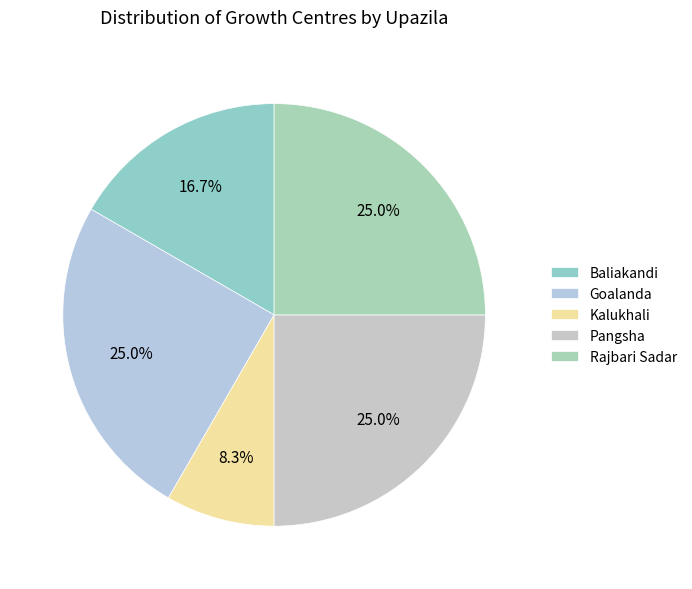

How many slices are in this pie chart?

5